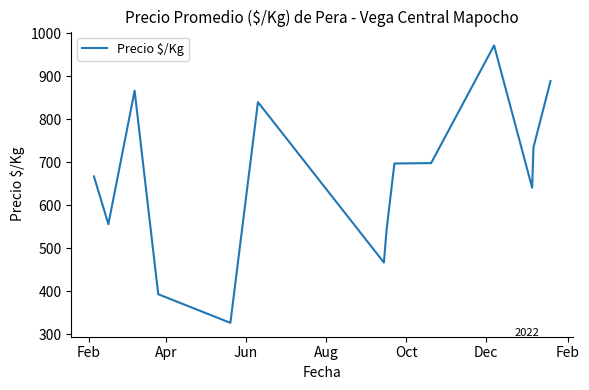

What is the maximum value shown in the chart?

972.0